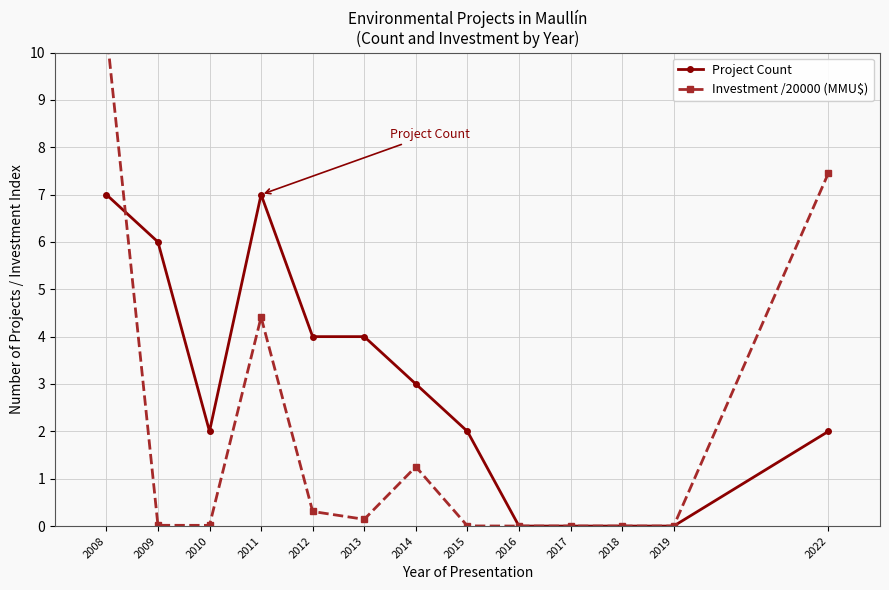

After their last crossing, which series has the higher values: Project Count or Investment /20000 (MMU$)?

Project Count